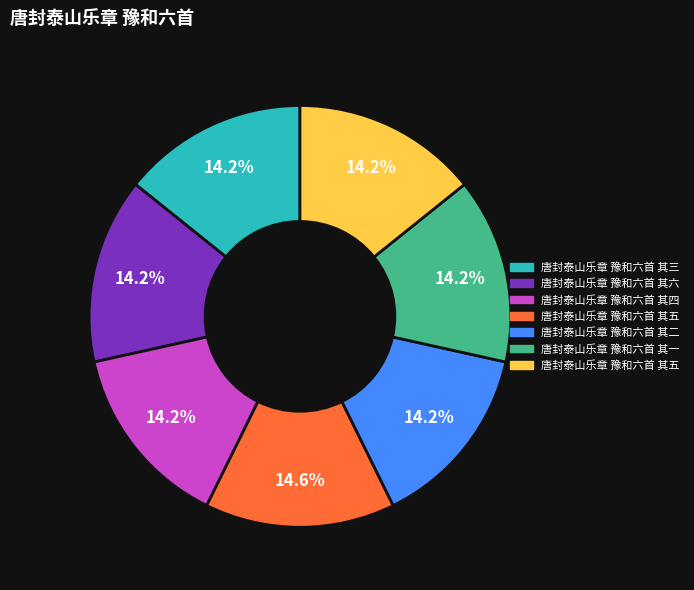

Is there a majority slice in this chart?

No